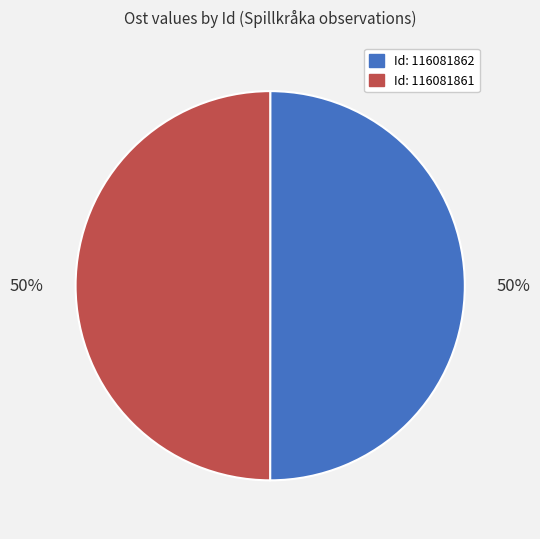

True or false: Id: 116081861 accounts for 57% of the total.

False